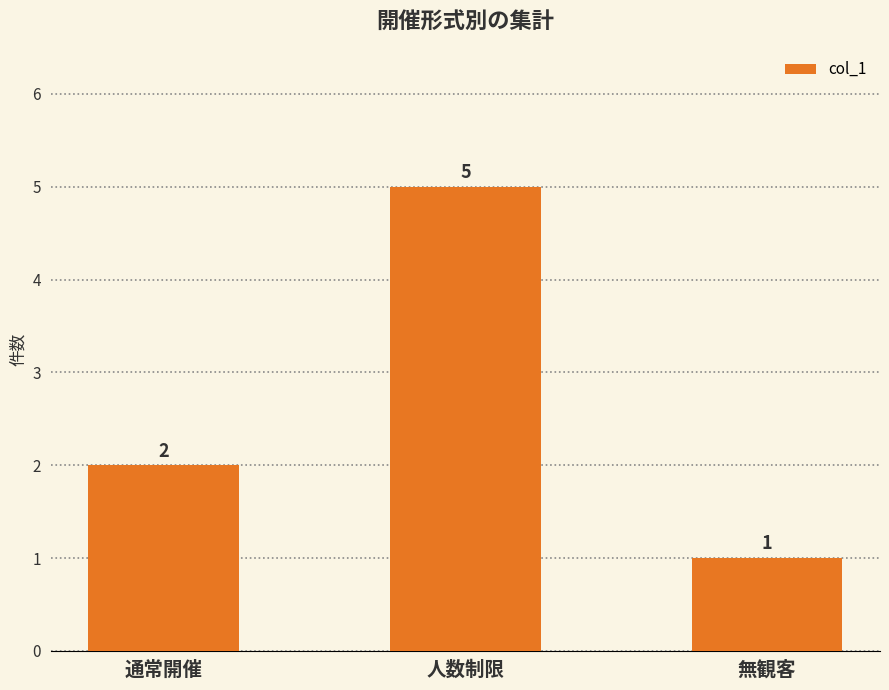

Does the chart contain any negative values?

No